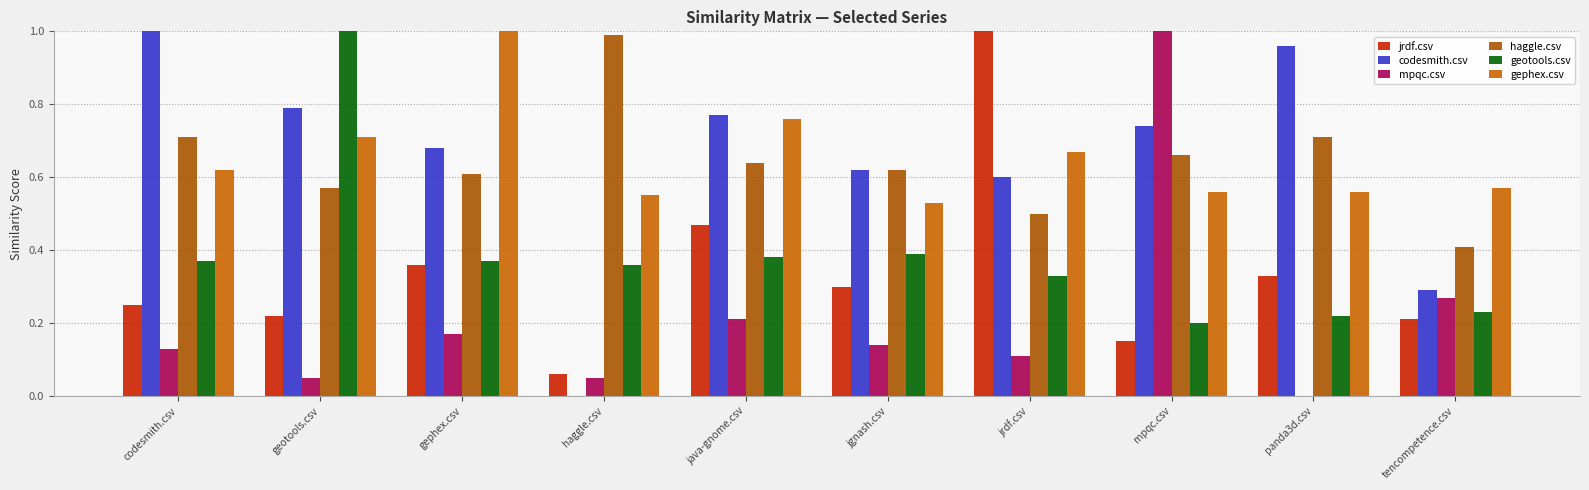

List the labels in order of haggle.csv value, largest first.

haggle.csv, codesmith.csv, panda3d.csv, mpqc.csv, java-gnome.csv, jgnash.csv, gephex.csv, geotools.csv, jrdf.csv, tencompetence.csv